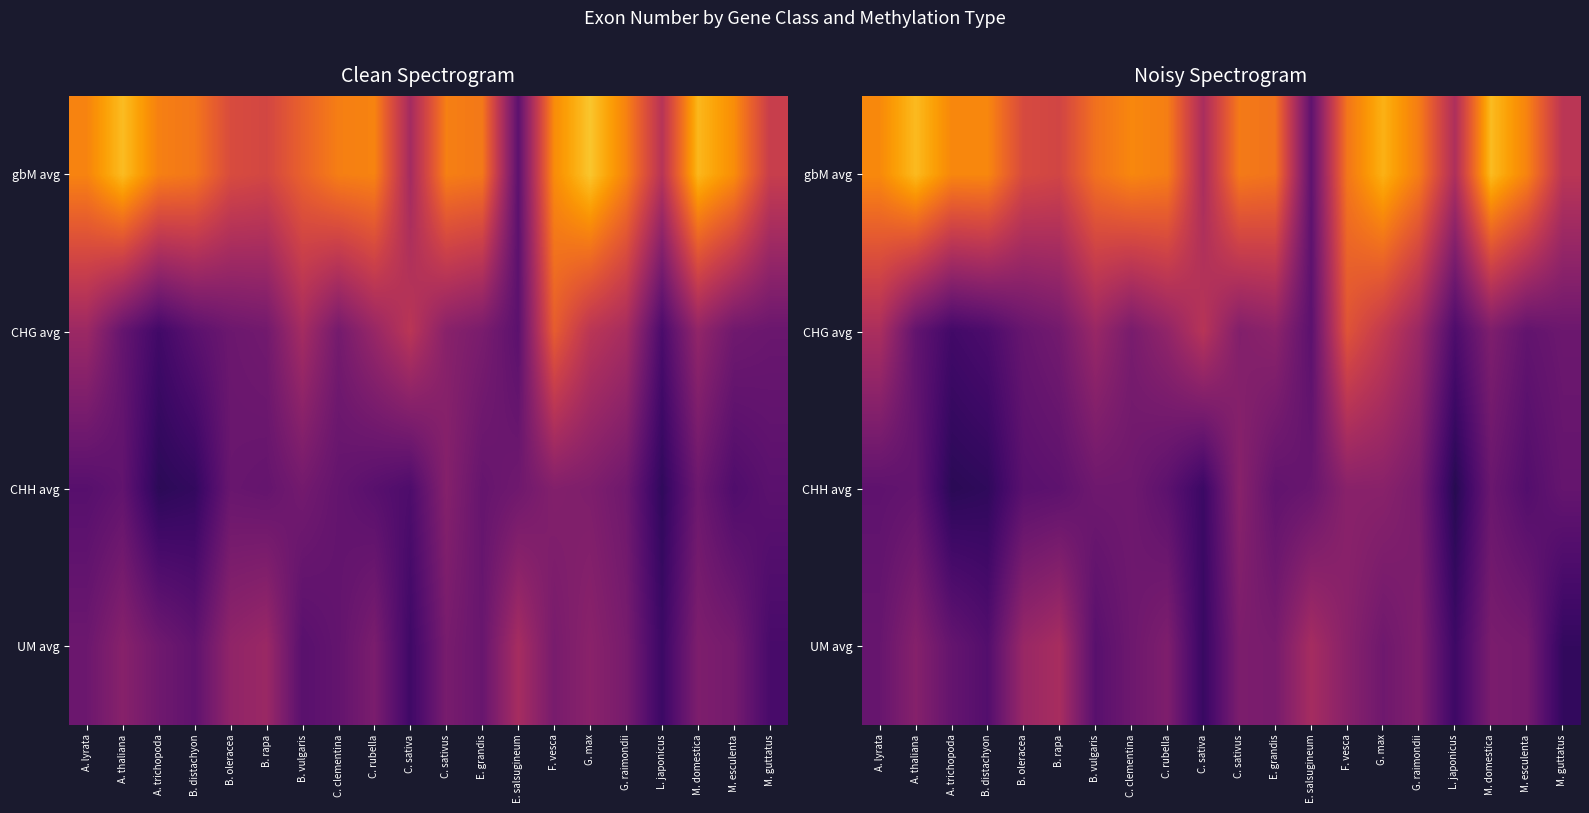

What is the difference between the CHG avg values at B. oleracea and E. salsugineum?

0.3